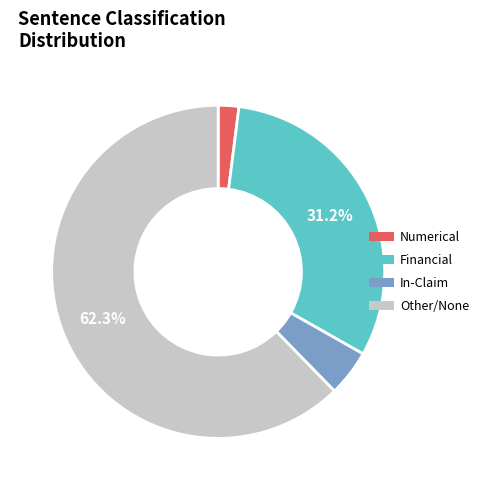

Between Numerical and Financial, which is larger?

Financial